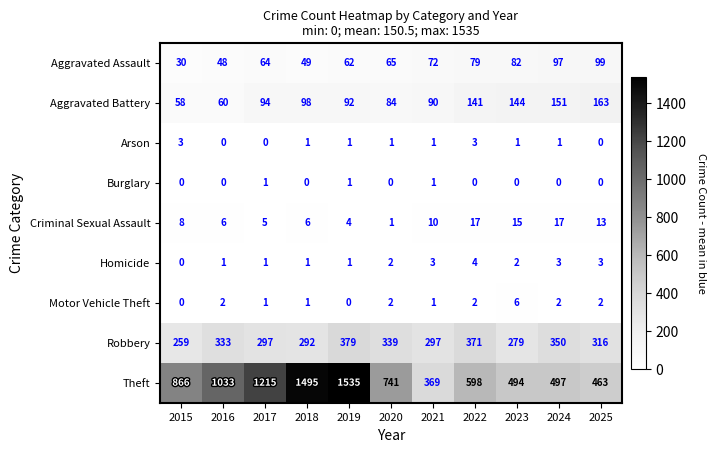

What is the greatest value displayed?

1535